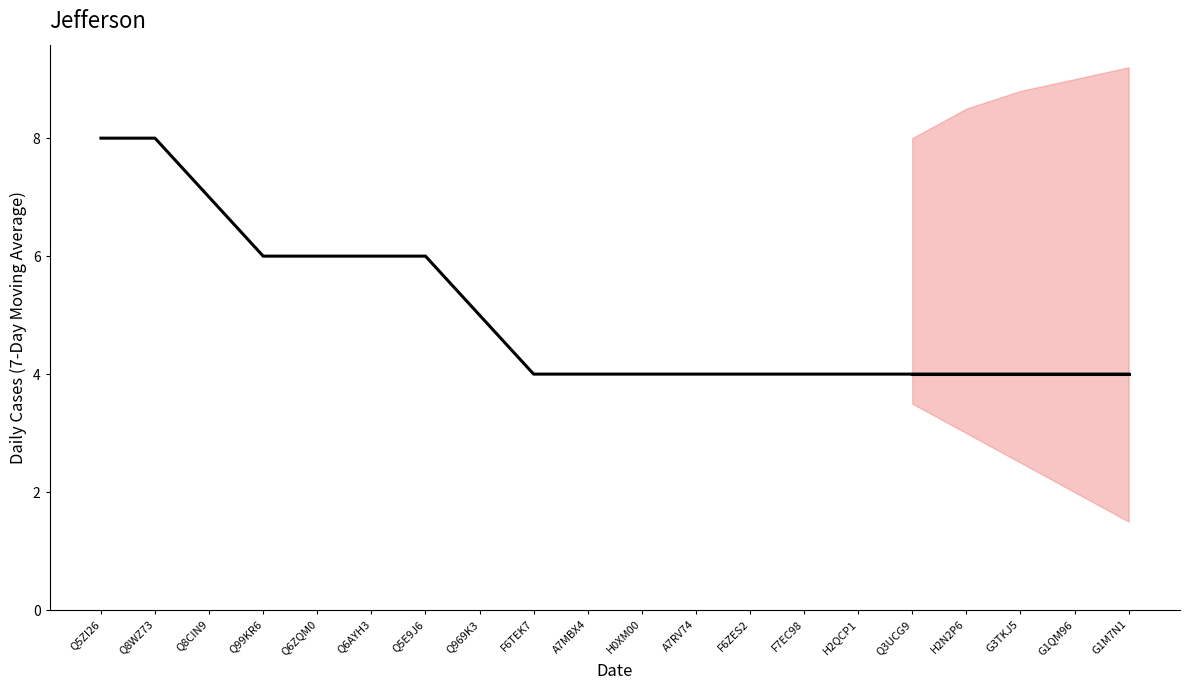

What is the difference between the second highest and second lowest values?

4